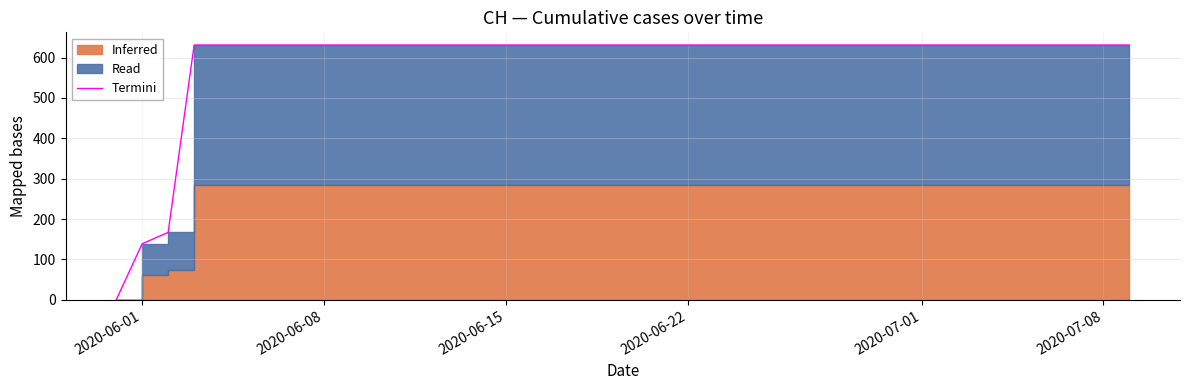

True or false: the data has more than 2 interior local peaks.

False